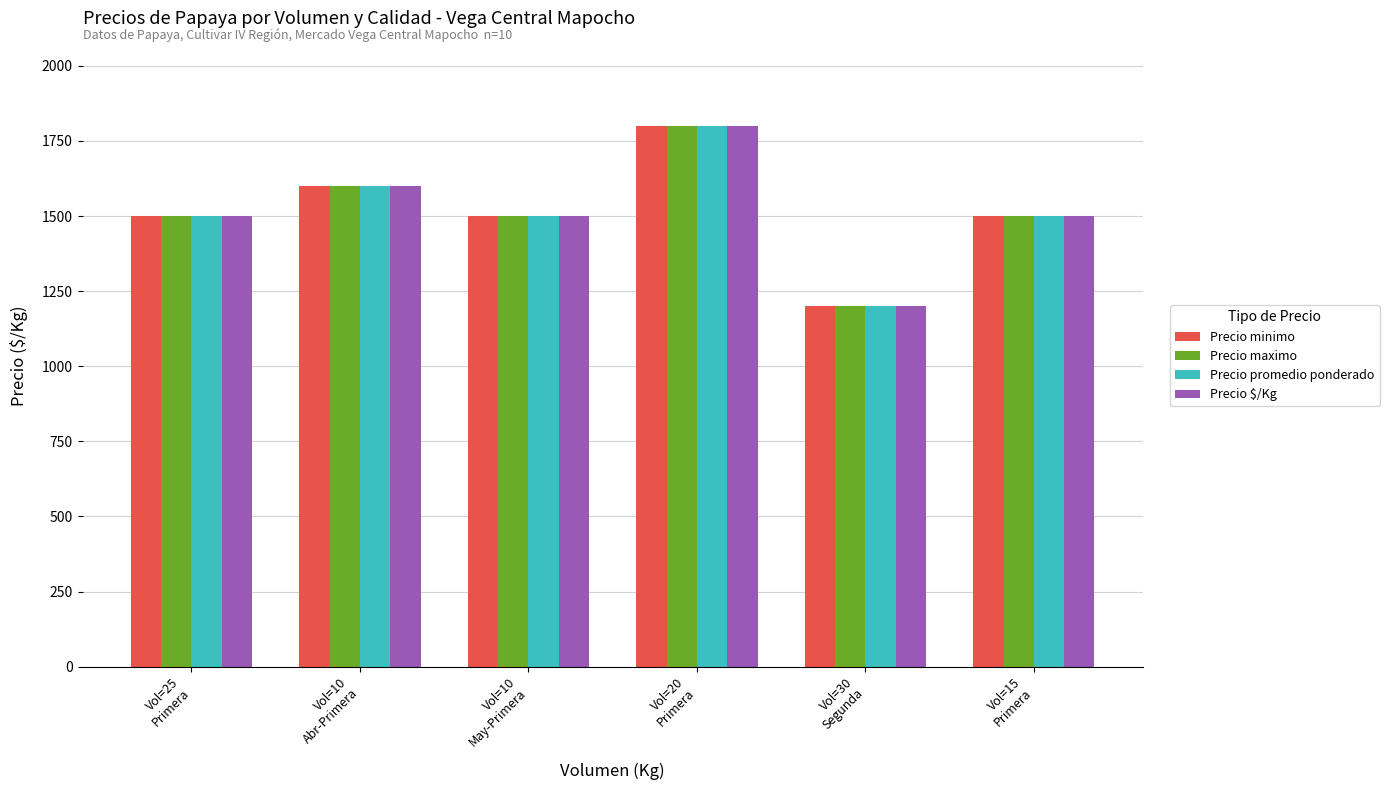

Reading right to left, extract all data points from this chart.

Precio minimo: Vol=15
Primera=1500	Vol=30
Segunda=1200	Vol=20
Primera=1800	Vol=10
May-Primera=1500	Vol=10
Abr-Primera=1600	Vol=25
Primera=1500
Precio maximo: Vol=15
Primera=1500	Vol=30
Segunda=1200	Vol=20
Primera=1800	Vol=10
May-Primera=1500	Vol=10
Abr-Primera=1600	Vol=25
Primera=1500
Precio promedio ponderado: Vol=15
Primera=1500	Vol=30
Segunda=1200	Vol=20
Primera=1800	Vol=10
May-Primera=1500	Vol=10
Abr-Primera=1600	Vol=25
Primera=1500
Precio $/Kg: Vol=15
Primera=1500	Vol=30
Segunda=1200	Vol=20
Primera=1800	Vol=10
May-Primera=1500	Vol=10
Abr-Primera=1600	Vol=25
Primera=1500